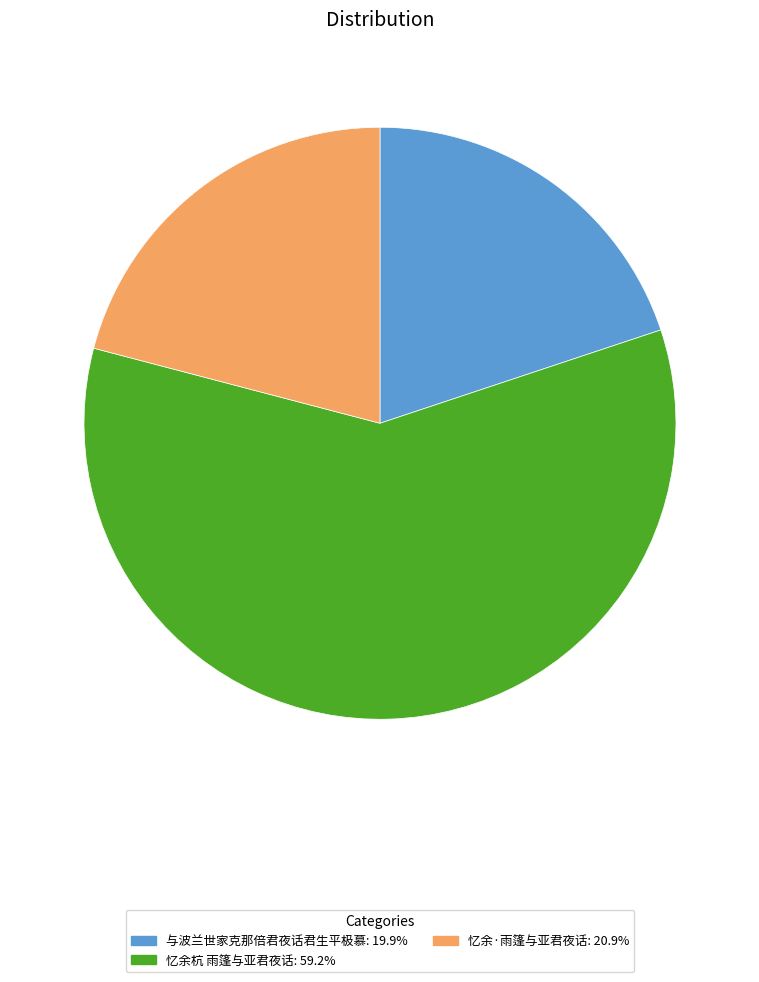

Does 忆余·雨篷与亚君夜话: 20.9% account for over 50% of the chart?

No